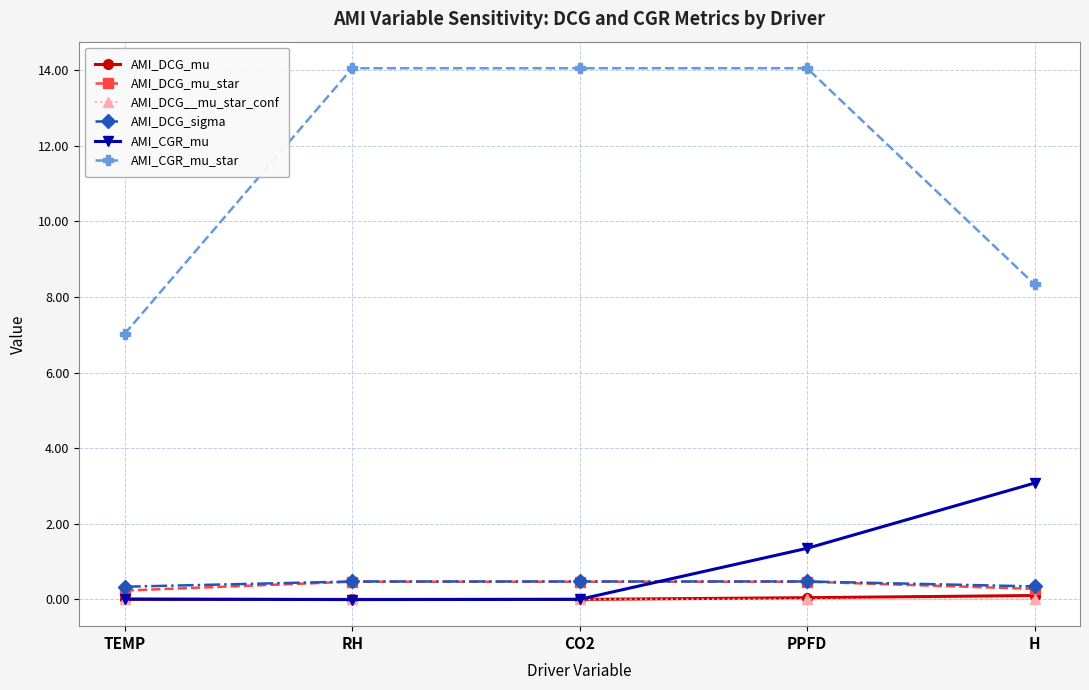

What is the sum of the AMI_CGR_mu_star values at TEMP and H?

15.4